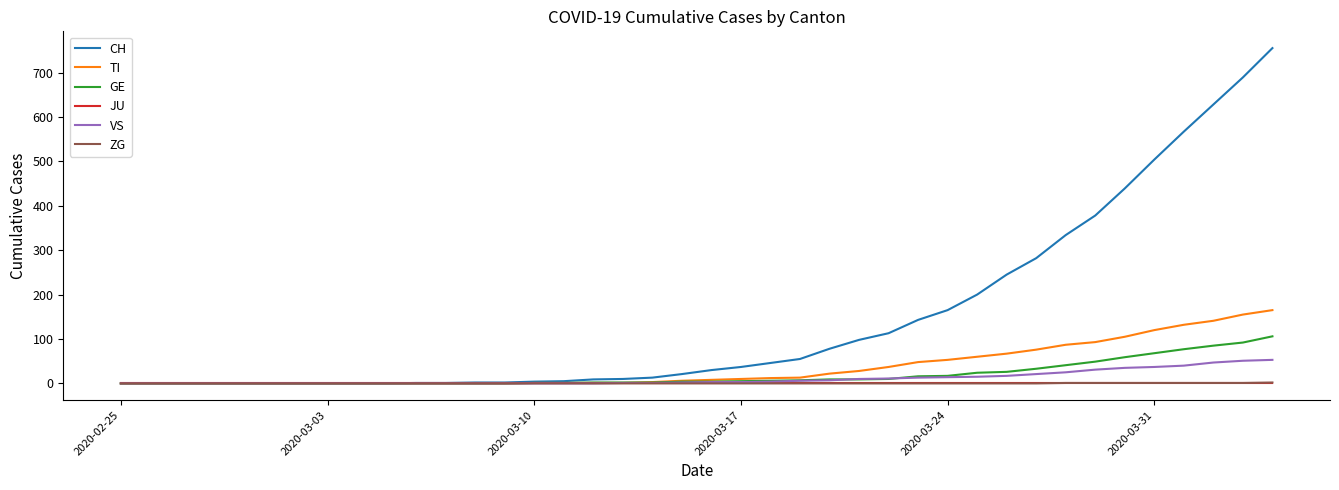

What is the maximum value for TI?

165